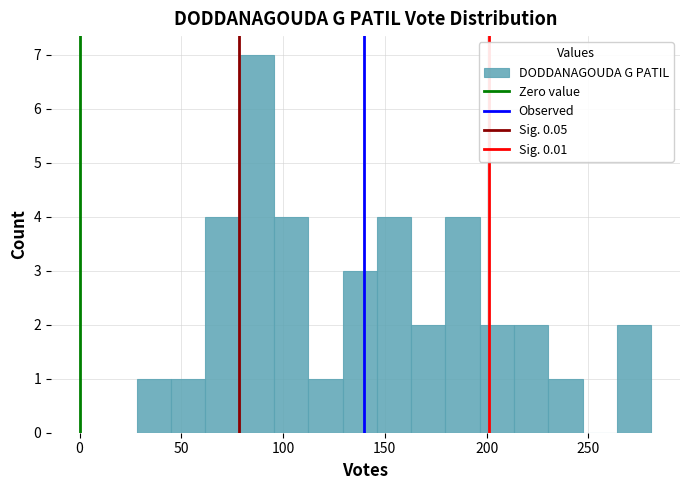

Around what value on the x-axis is the tallest bar? Give the approximate position of its centre, as read against the axis.

85